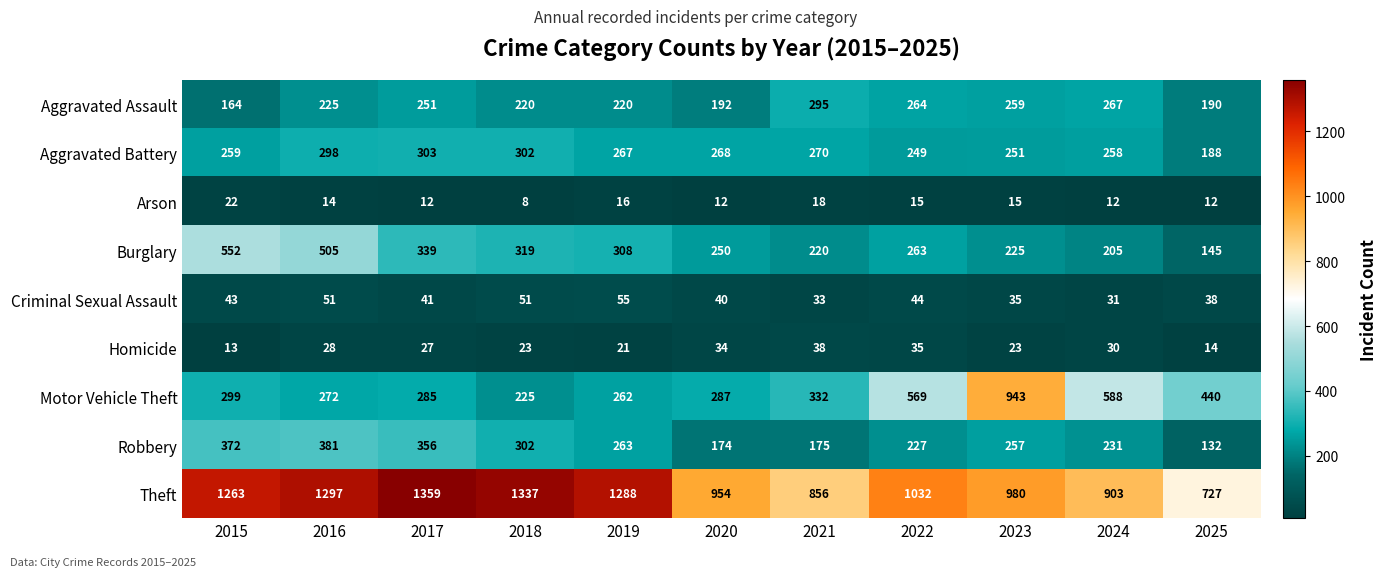

Which series changed the most between 2017 and 2022?

Theft